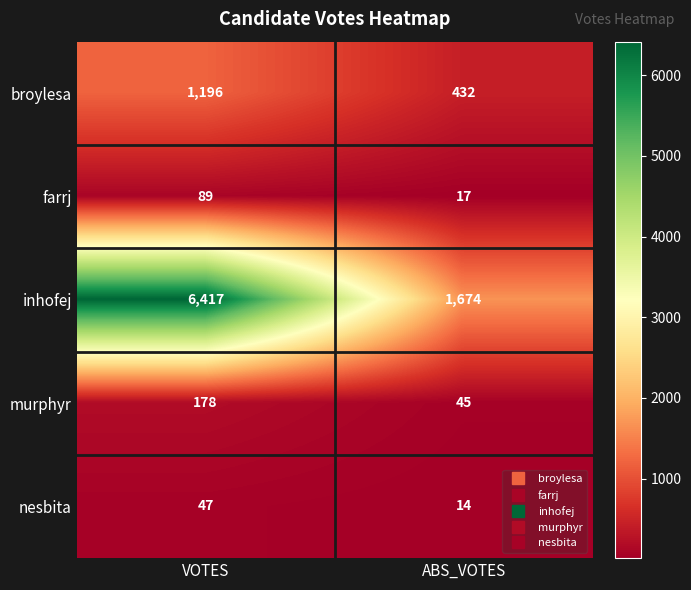

Which series changed the most between VOTES and ABS_VOTES?

inhofej